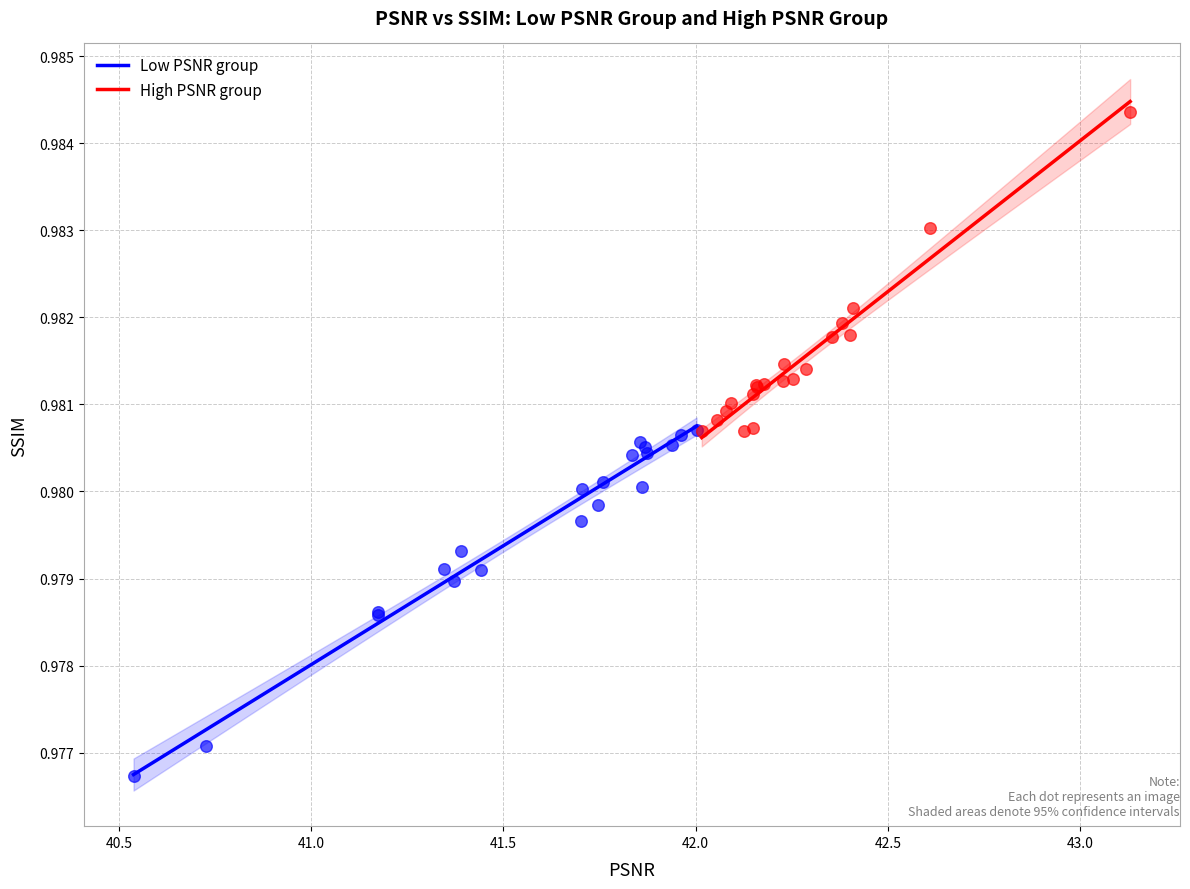

What are all the series names shown in the legend?

Low PSNR group, High PSNR group